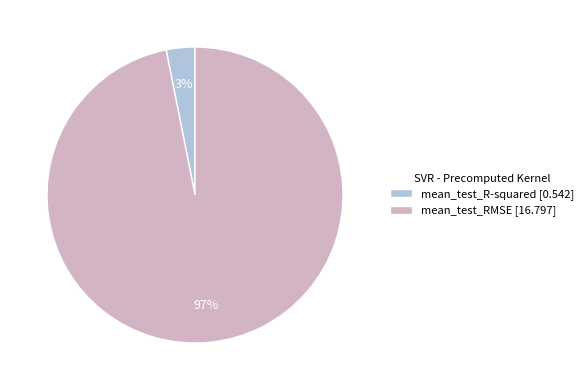

Which slice is the largest?

mean_test_RMSE